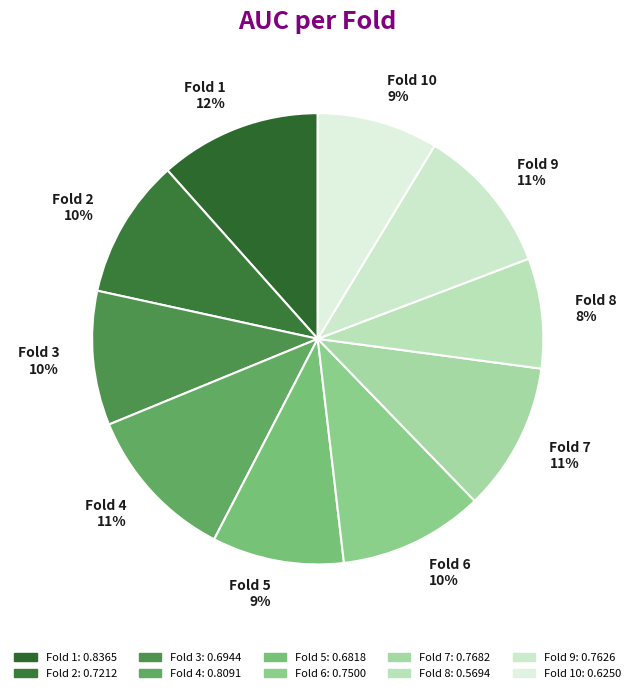

Combined, do Fold 1 and Fold 4 account for over 50%?

No